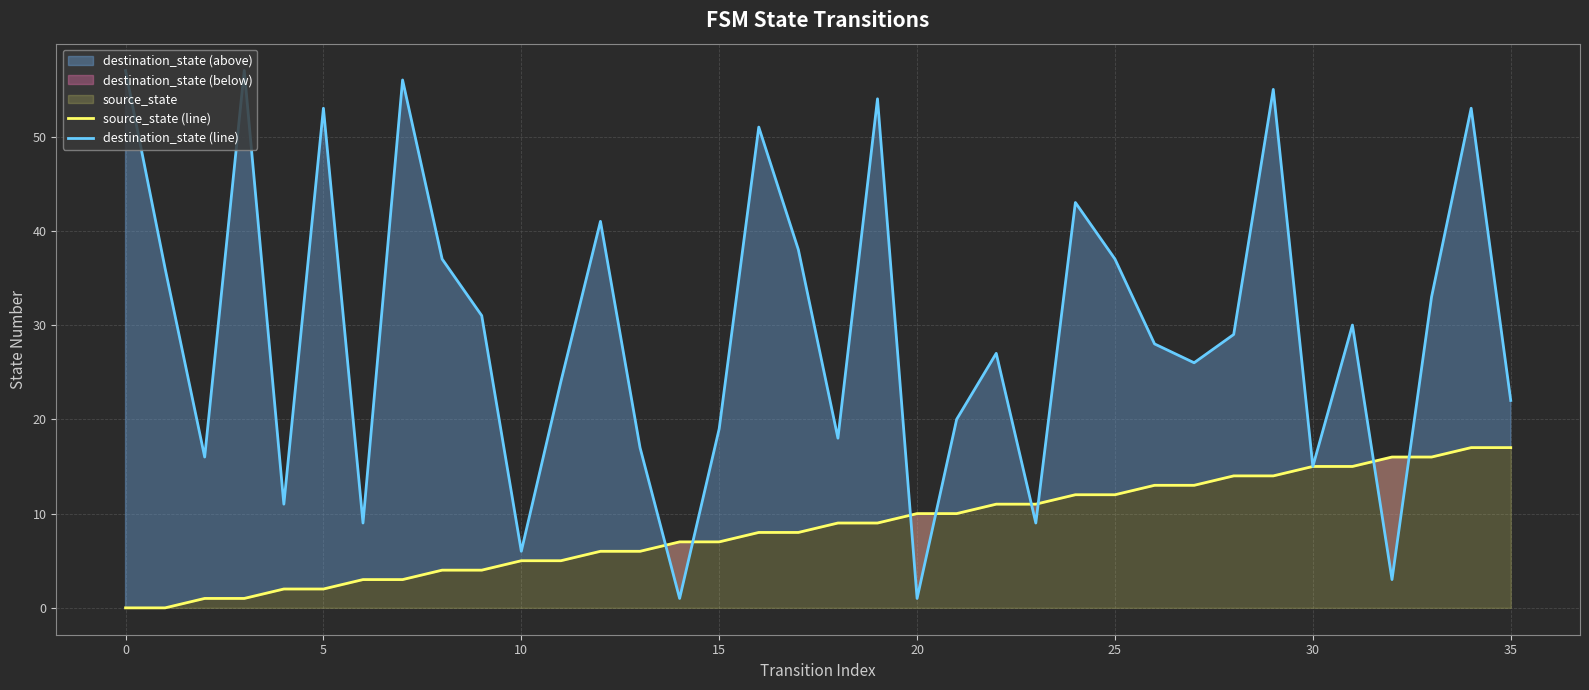

How many intersections are there between source_state (line) and destination_state (line)?

8